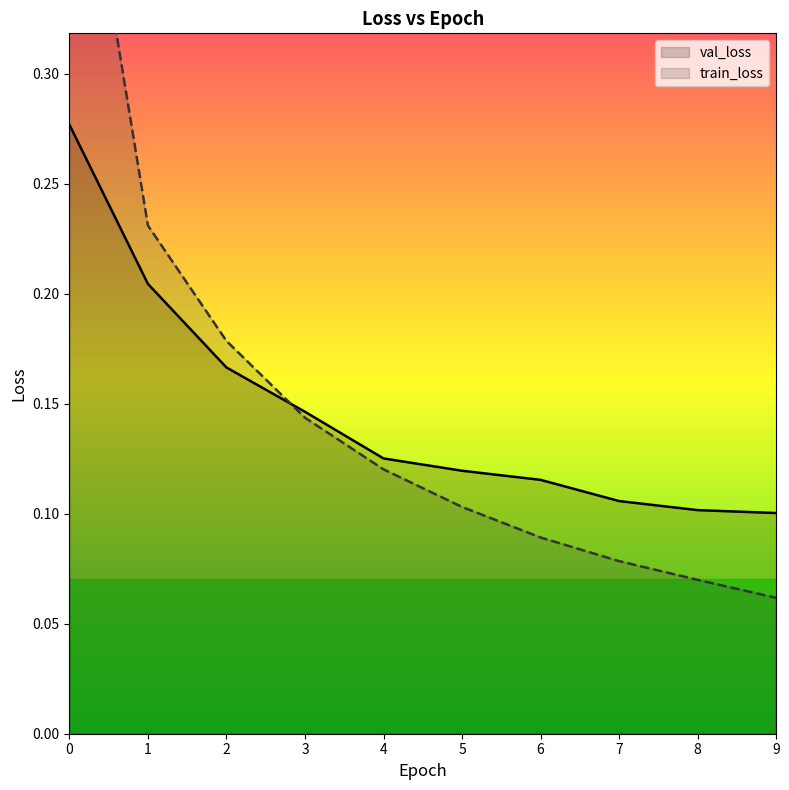

The val_loss series shows 0.1 at 6. True or false?

True